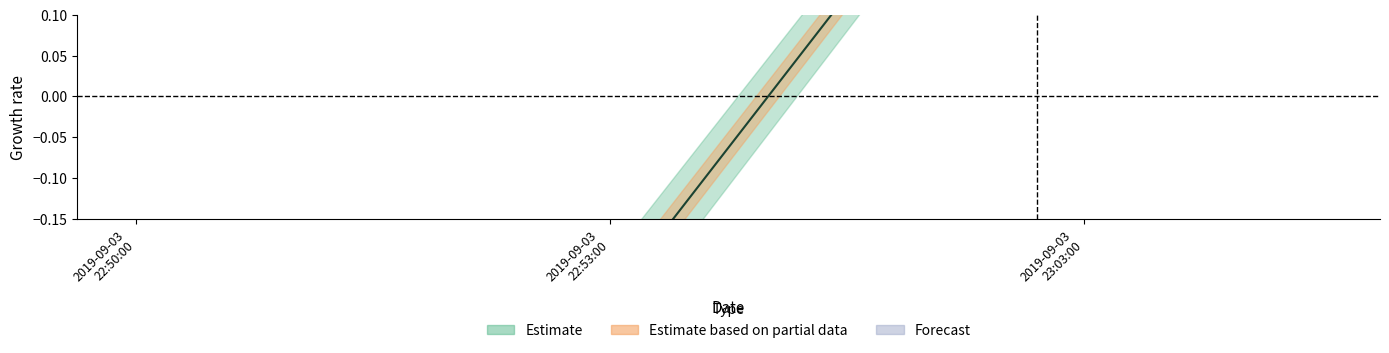

Does the chart display data point markers on the line(s)?

No